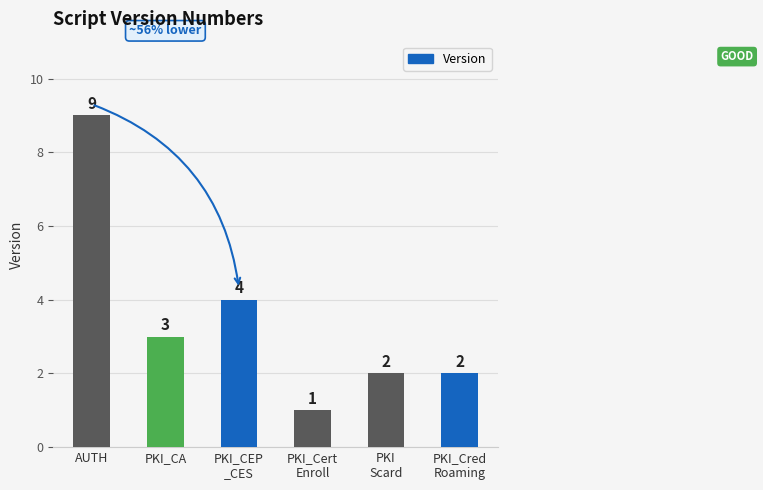

Count the number of data series in this chart.

1